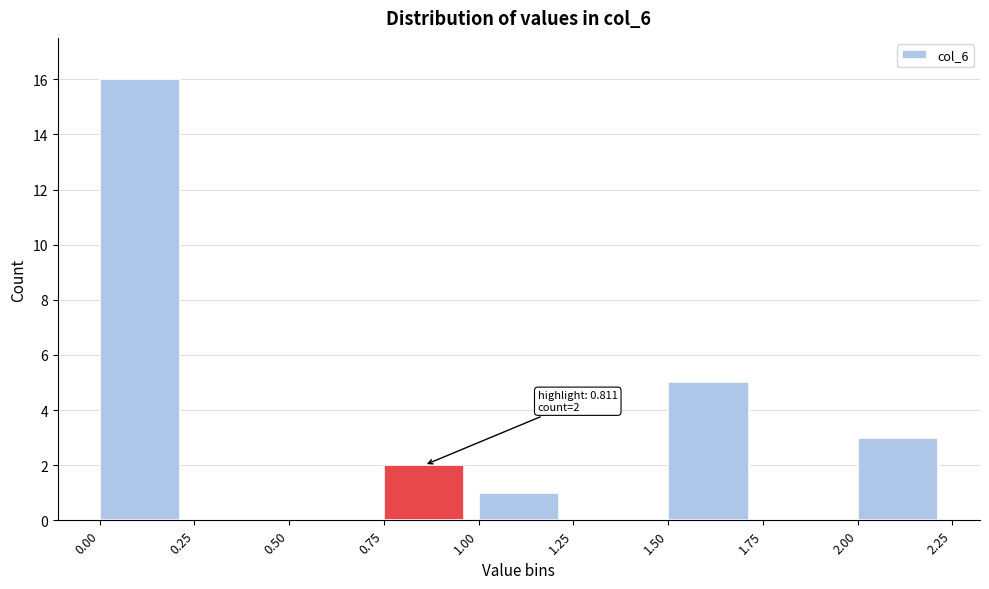

Which range on the x-axis has the tallest bar?

0.00 to 0.25